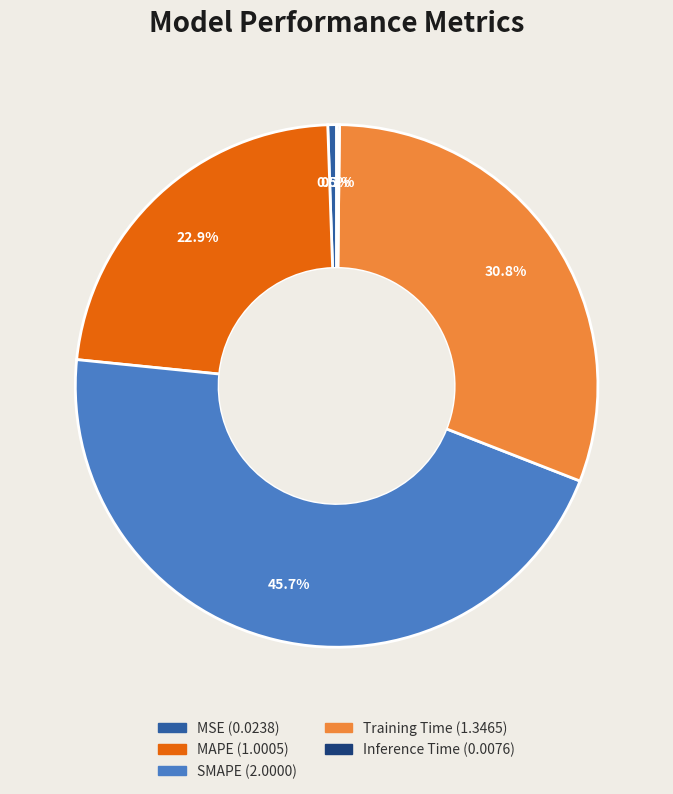

Does any single category account for the majority?

No